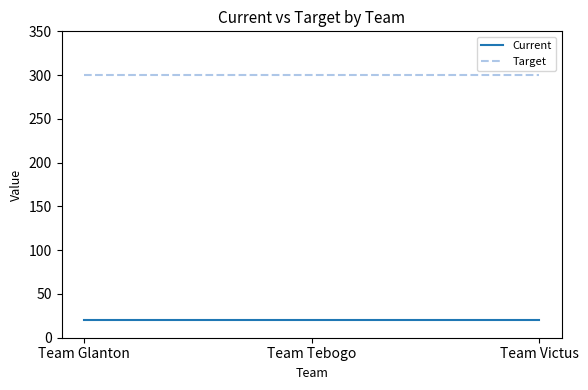

The value of Current at Team Victus is 20. True or false?

True